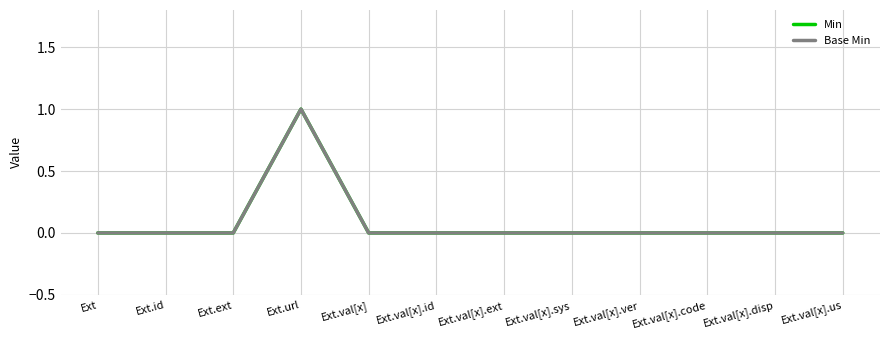

Rank the series at Ext from lowest to highest value.

Min, Base Min